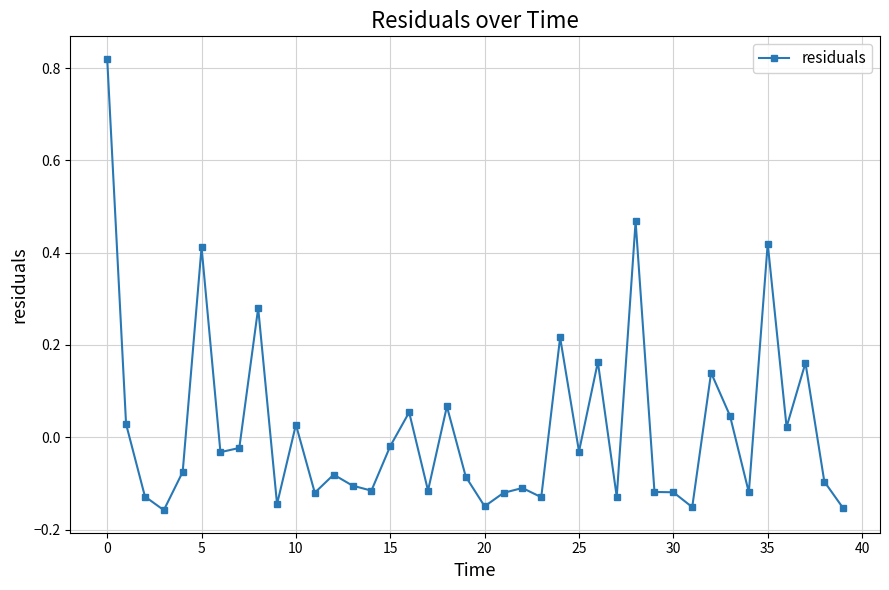

Does the chart display data point markers on the line(s)?

Yes